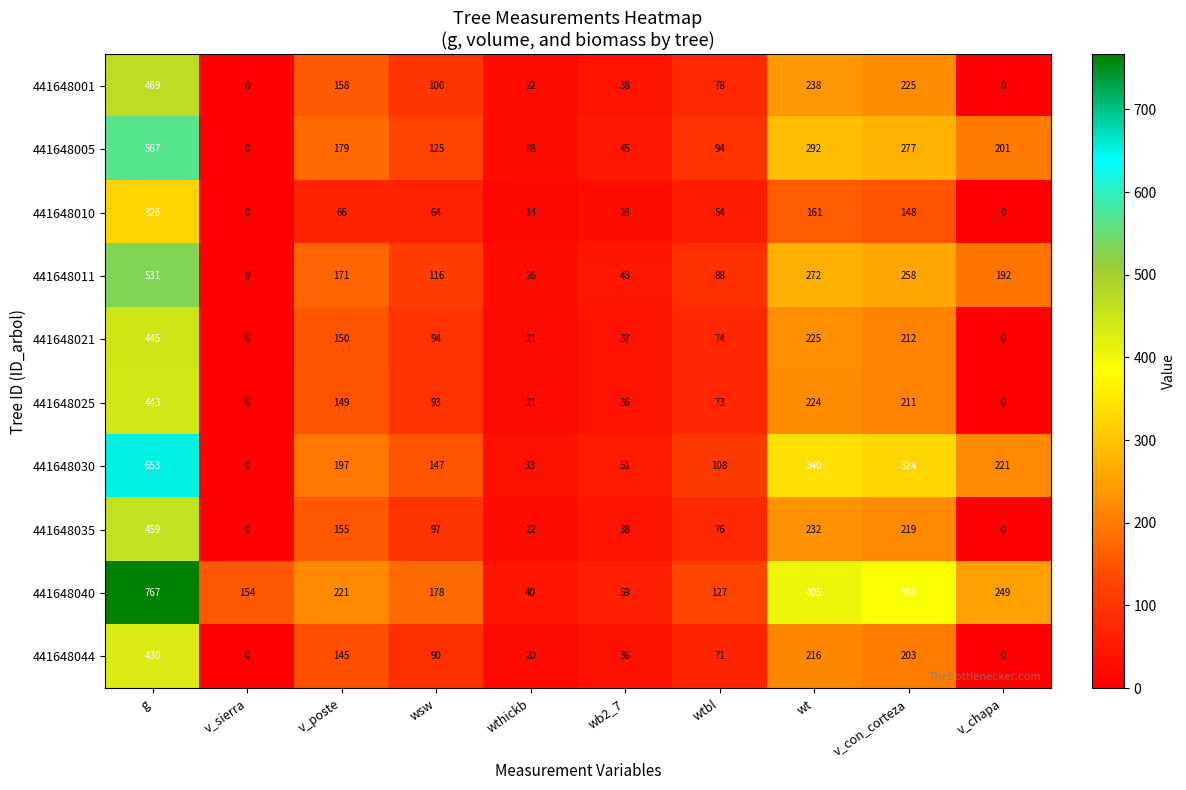

At which label does 441648030 first exceed 197?

g